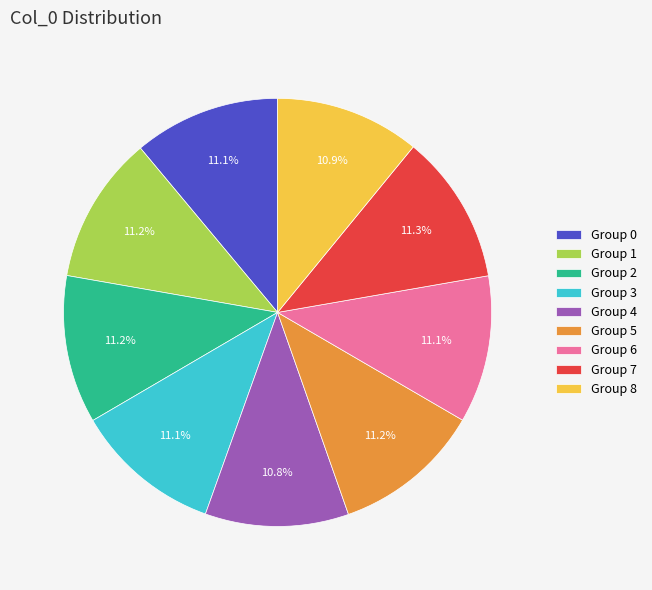

To the nearest percent, what is the average slice percentage?

11%